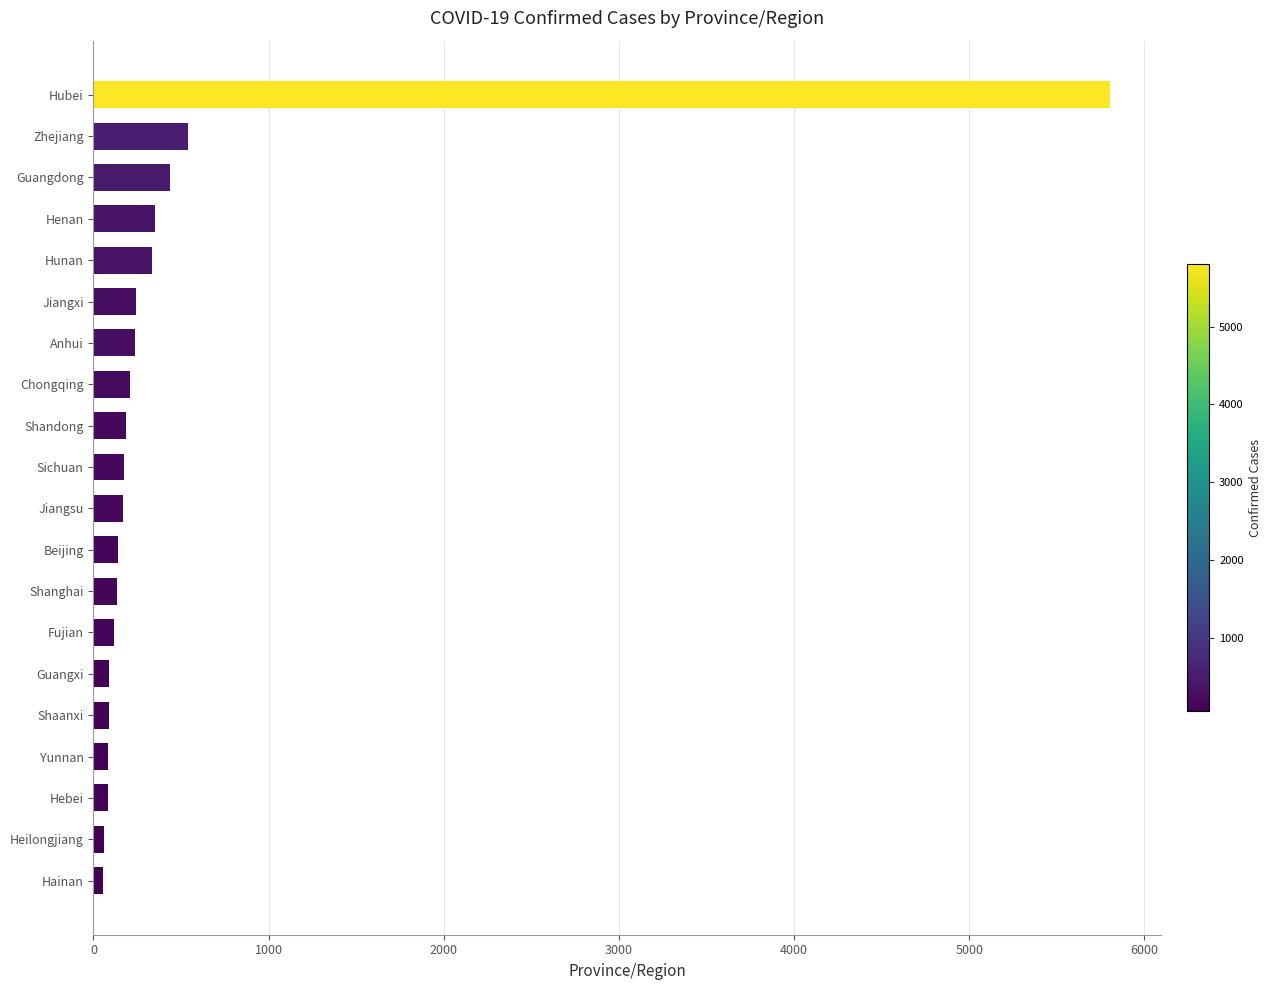

What is the label of the 14th bar from the top?

Fujian